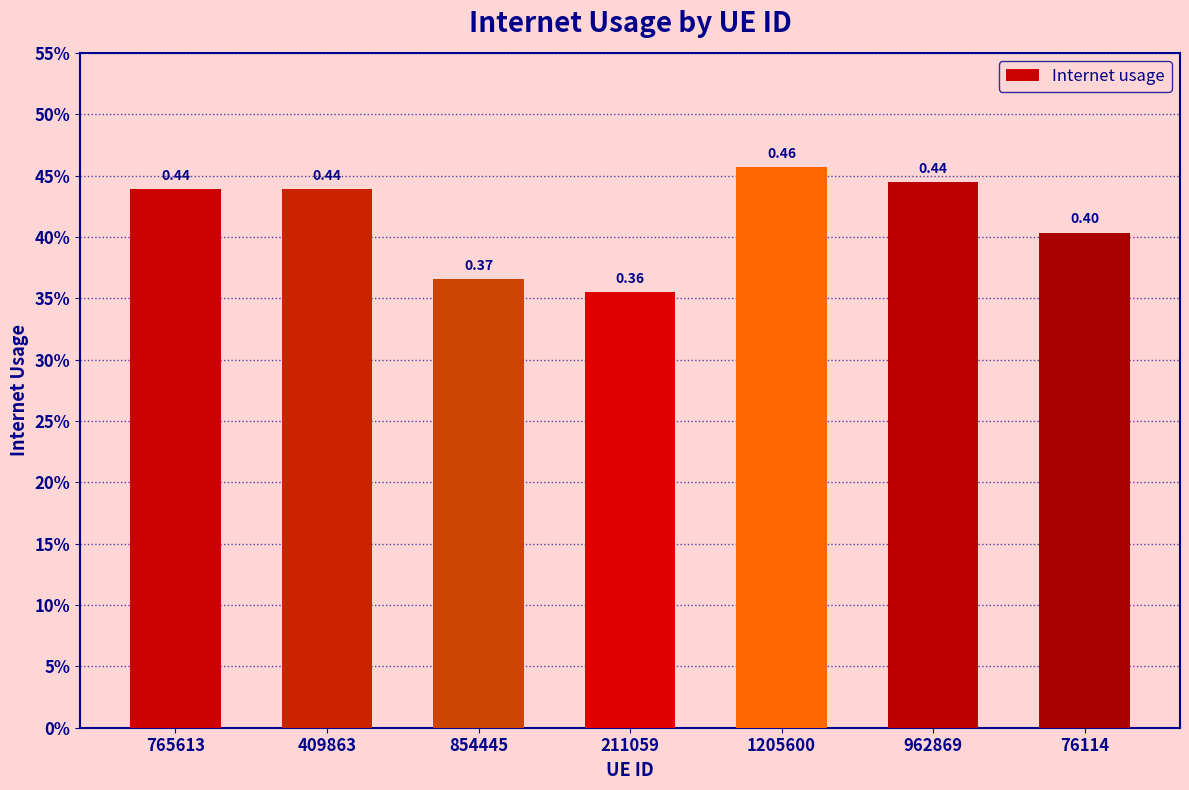

Are the bars horizontal?

No